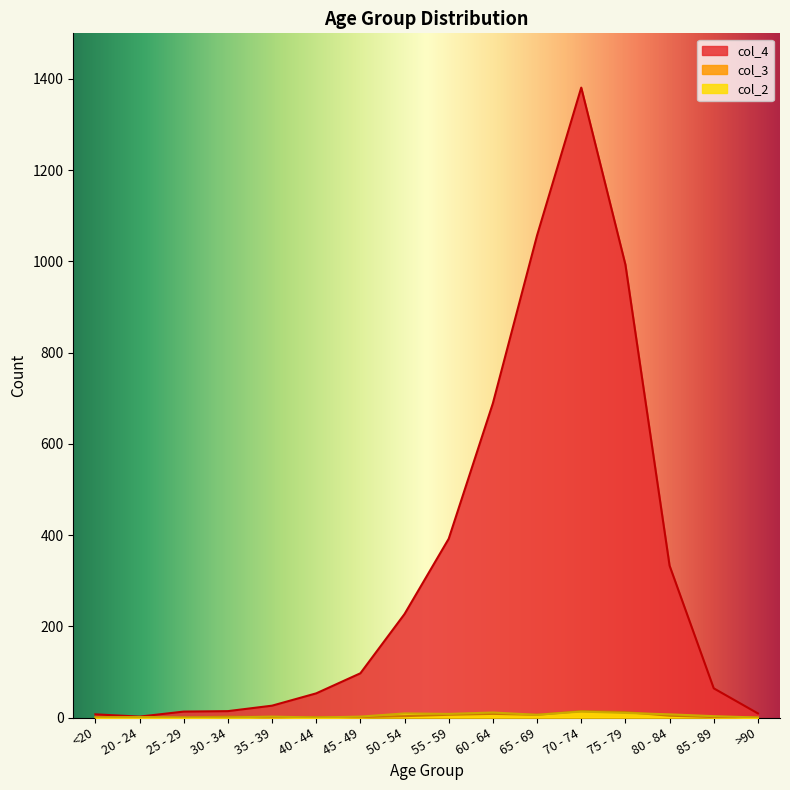

Which series has the largest range (max minus min)?

col_4